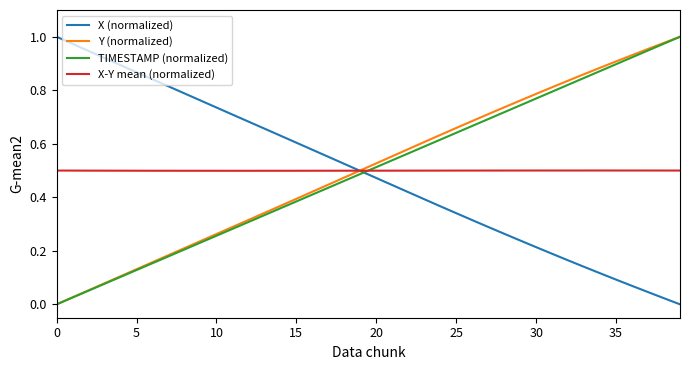

Is this an area chart (filled region under the line)?

No